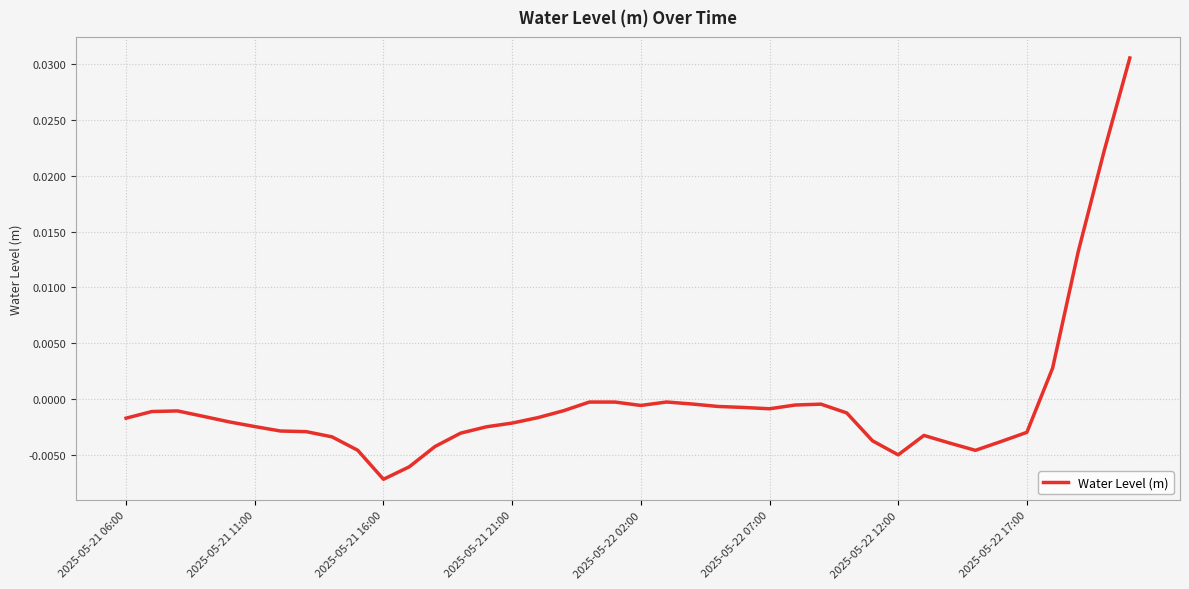

Does the chart display data point markers on the line(s)?

No